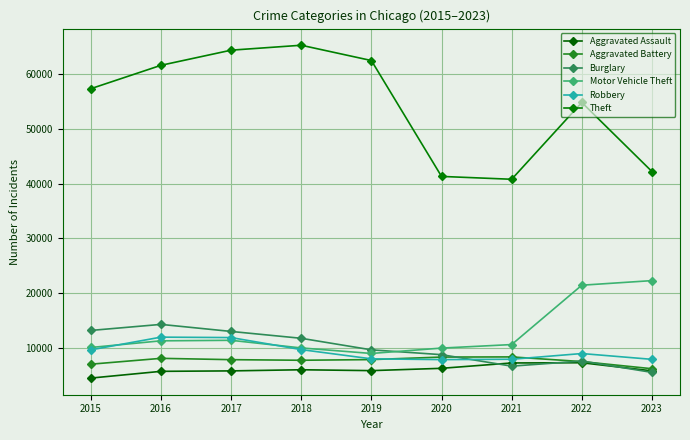

Which label corresponds to the largest value in the chart?

2018